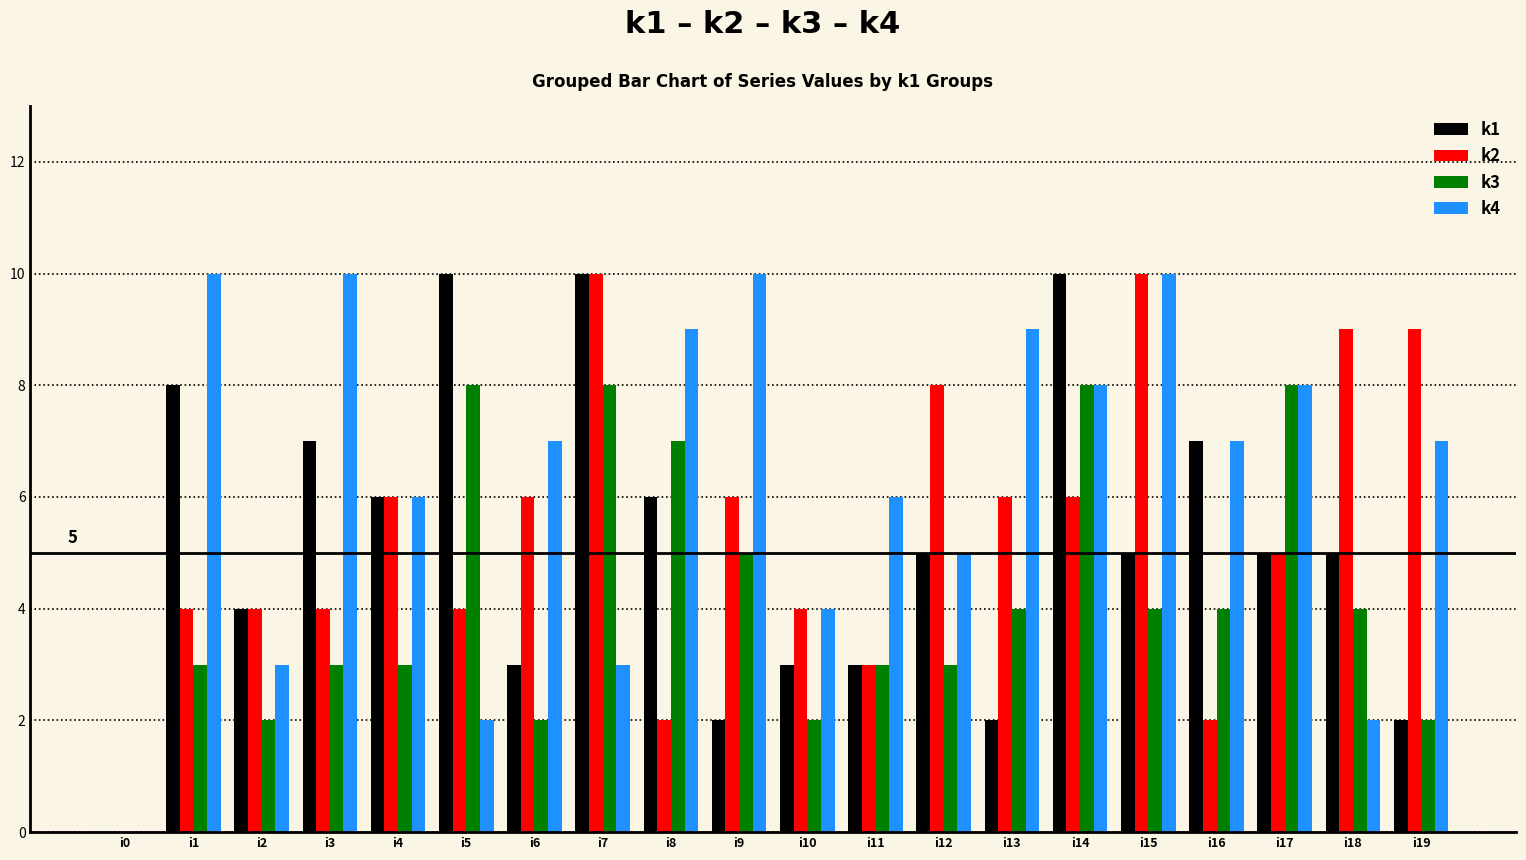

How many data points does each series have?

20